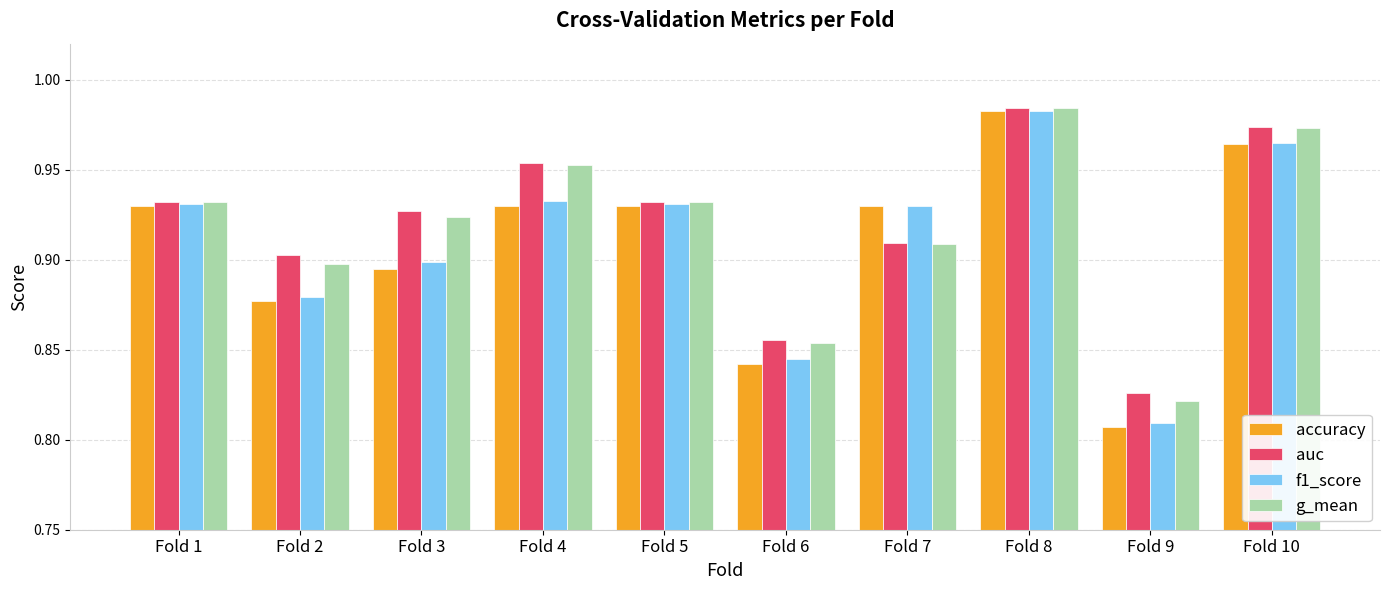

Does the chart contain any negative values?

No